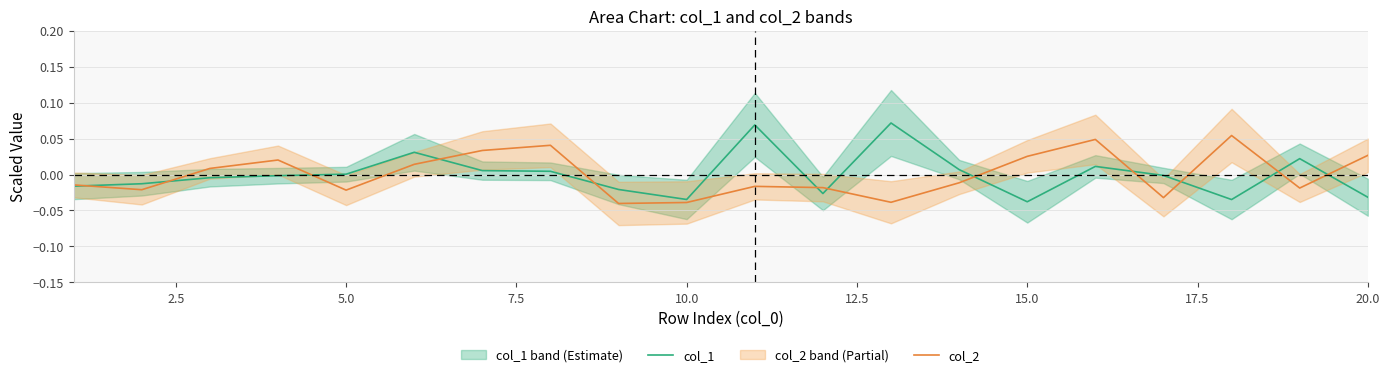

True or false: col_1 has a value of -0.1 at 15.0.

False